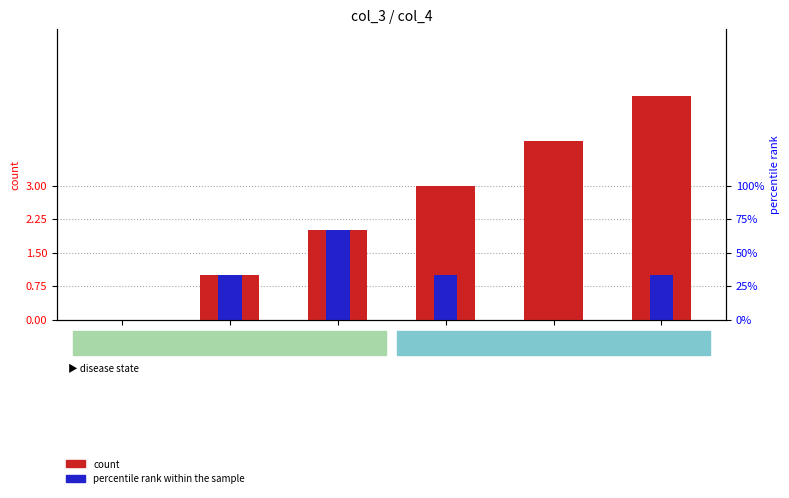

At how many categories does at least one series exceed 0?

5